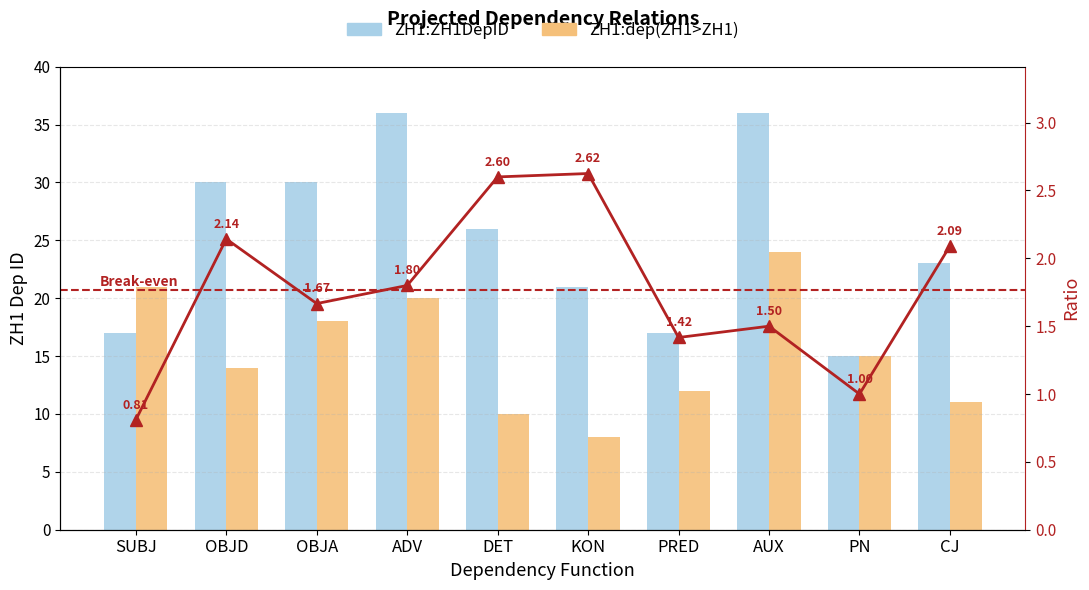

At which label does ZH1:ZH1DepID reach its minimum?

PN